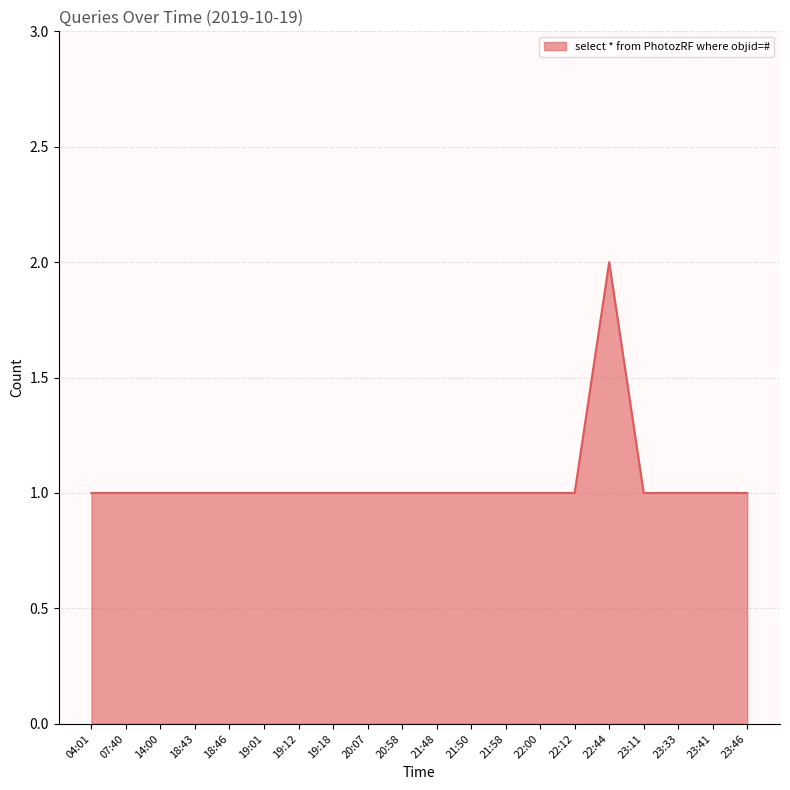

How many lines are shown in the chart?

1